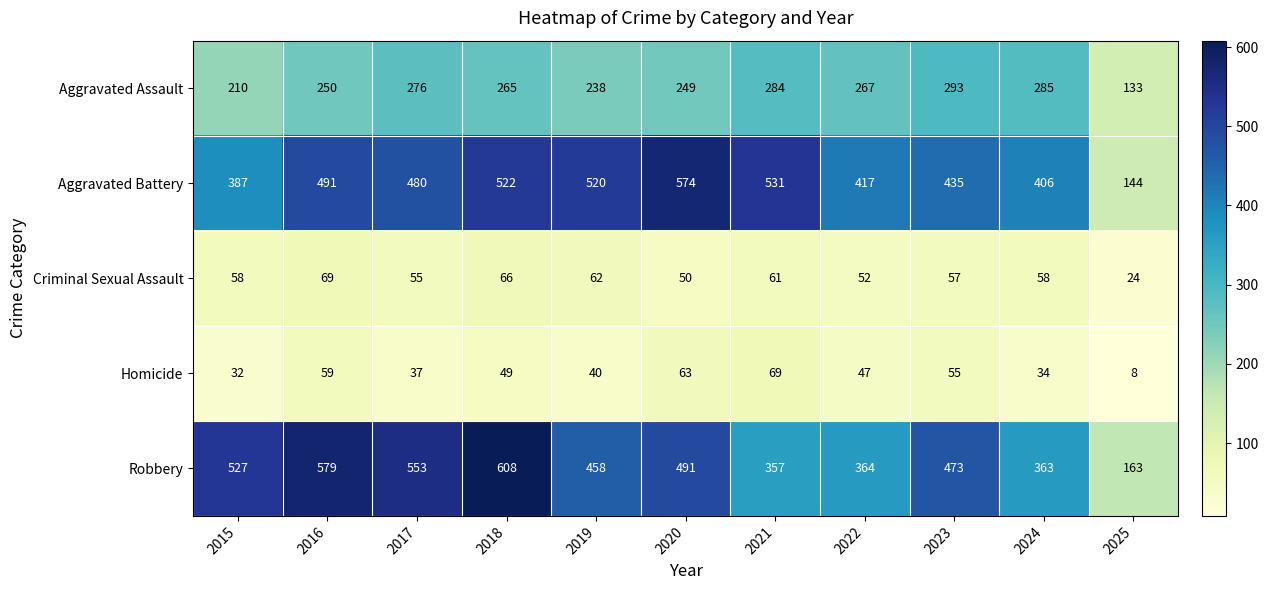

The value of Criminal Sexual Assault at 2024 is 37. True or false?

False